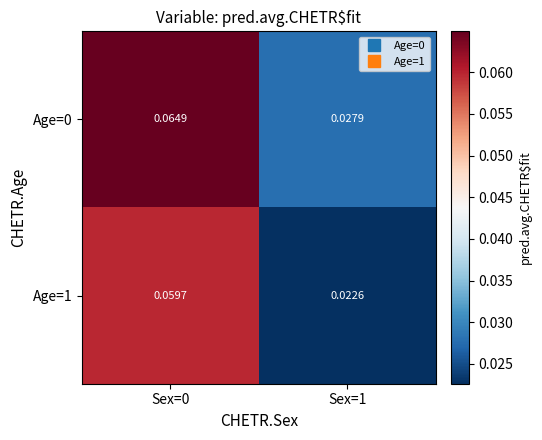

How many series are shown in this chart?

2